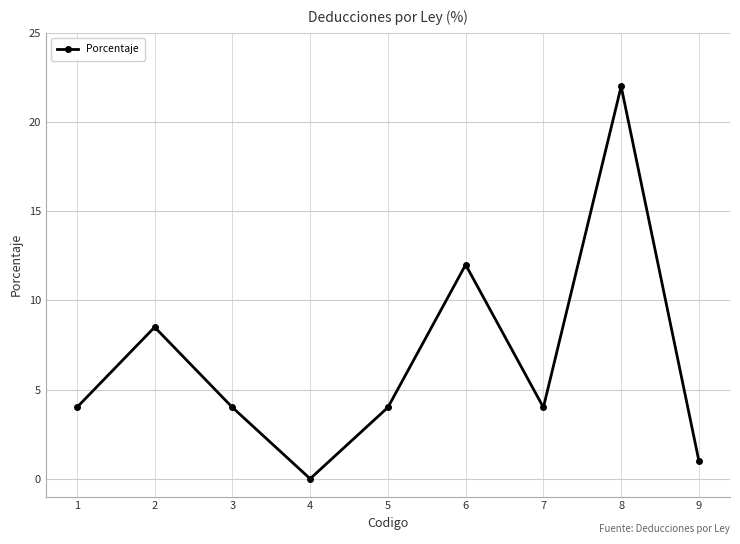

Which has a higher value, 8 or 9?

8